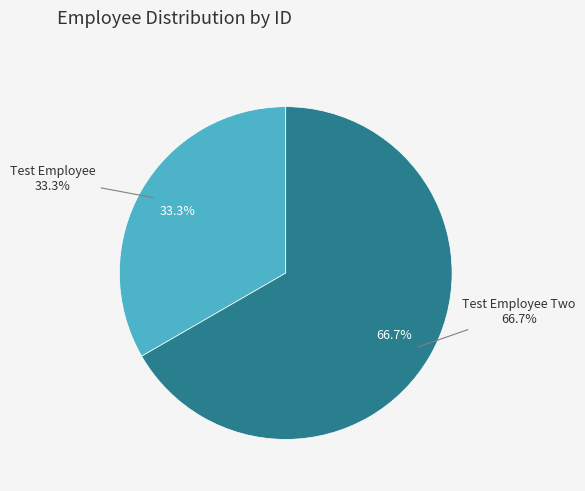

Is it true that Test Employee Two is 60% of the pie?

False